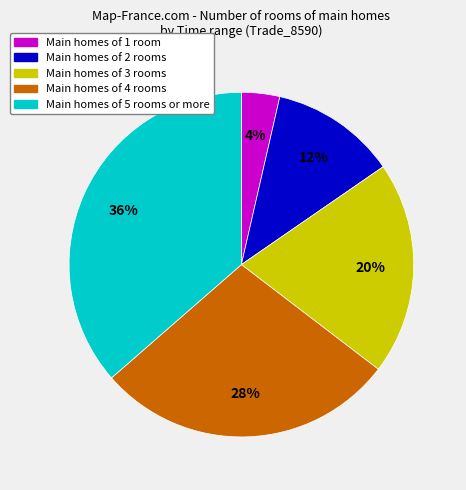

Is there a majority slice in this chart?

No